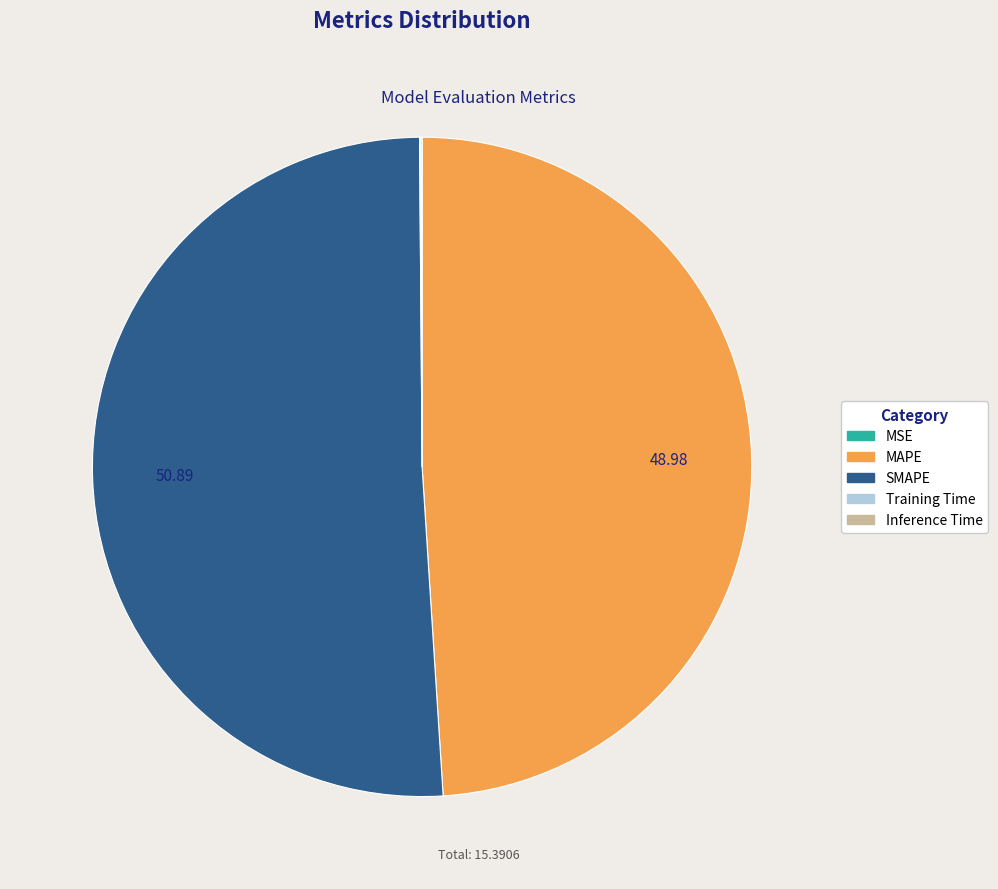

Is there a majority slice in this chart?

Yes